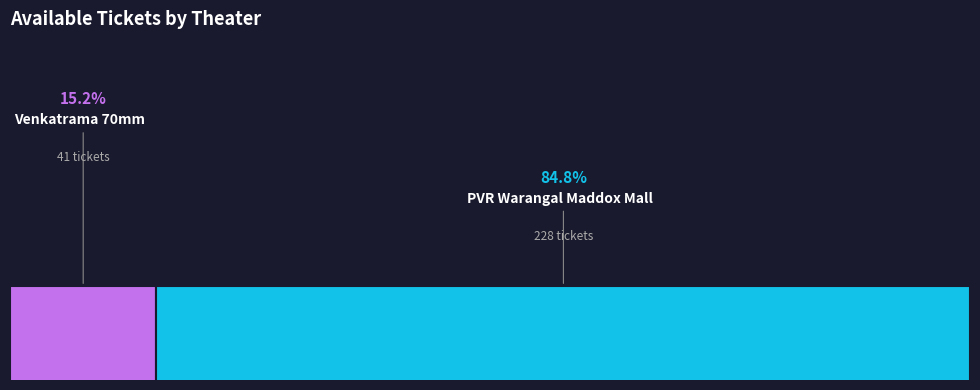

Is it true that PVR Warangal Maddox Mall, Warangal is 99% of the pie?

False